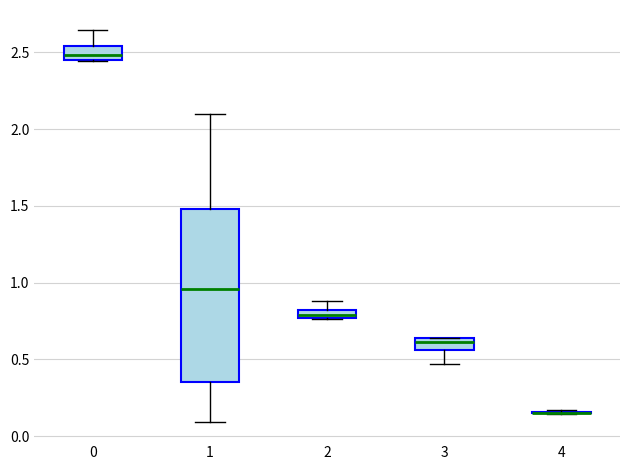

Which box is the tallest, from its lower edge to its upper edge?

1